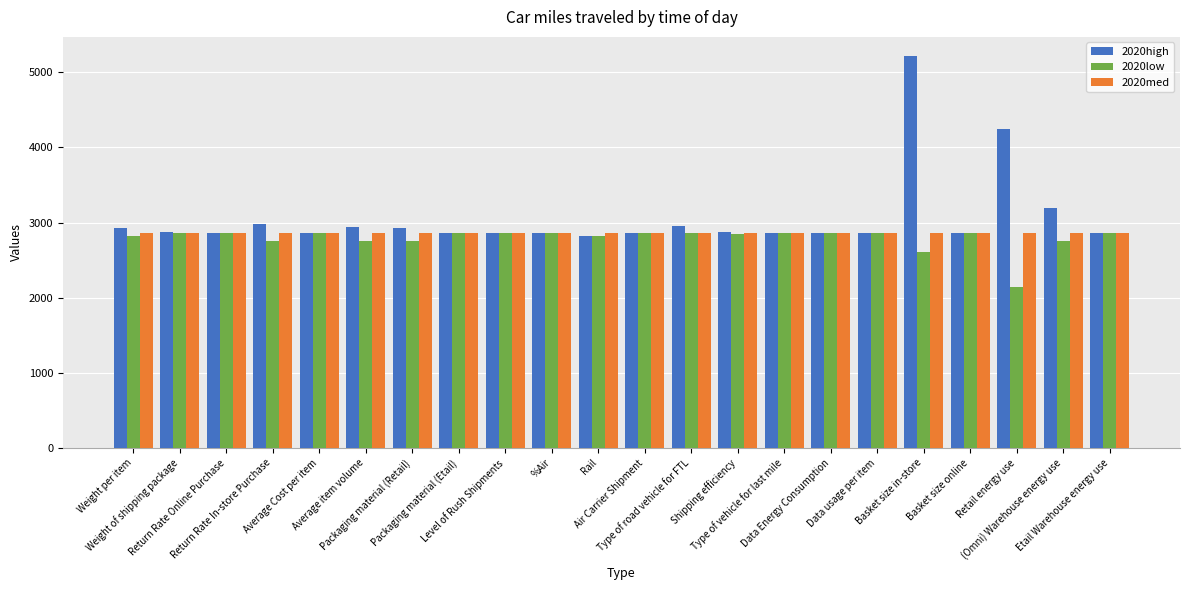

Which series has the widest spread of values?

2020high